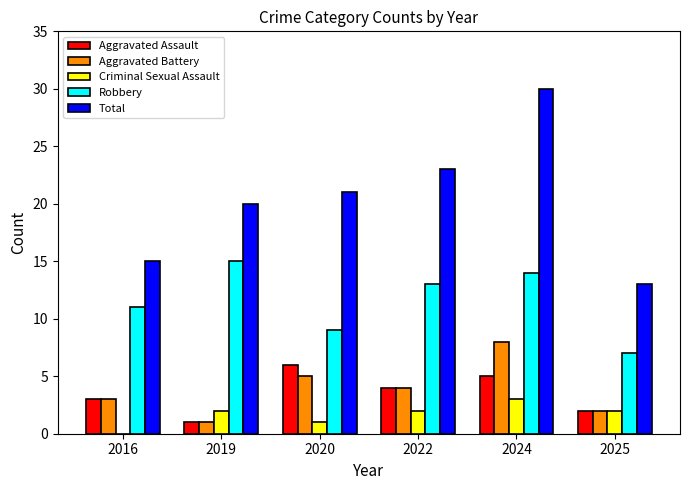

At which category is the sum across all series the highest?

2024